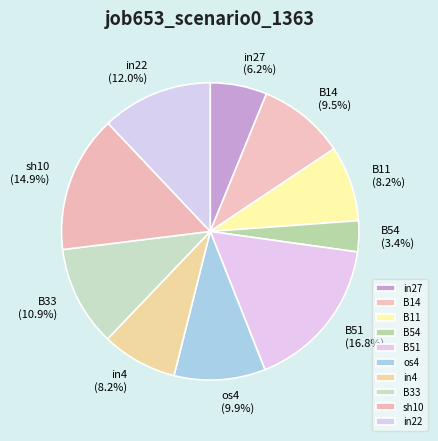

What percentage is the in4 slice, to the nearest percent?

8%